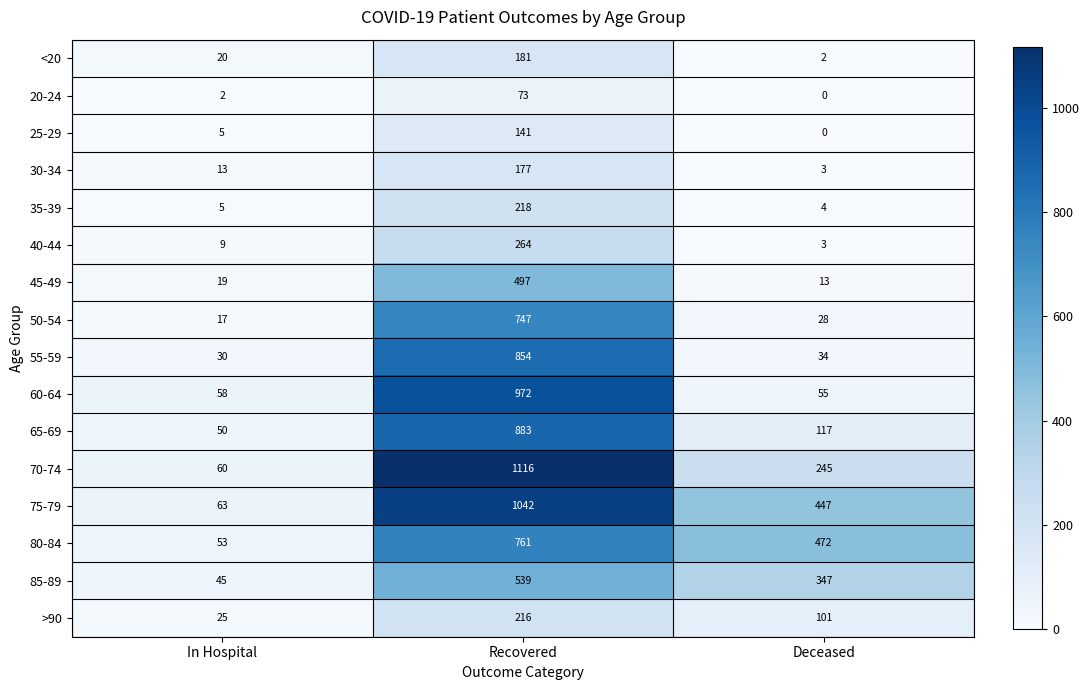

Is it true that 30-34 equals 22 at In Hospital?

False